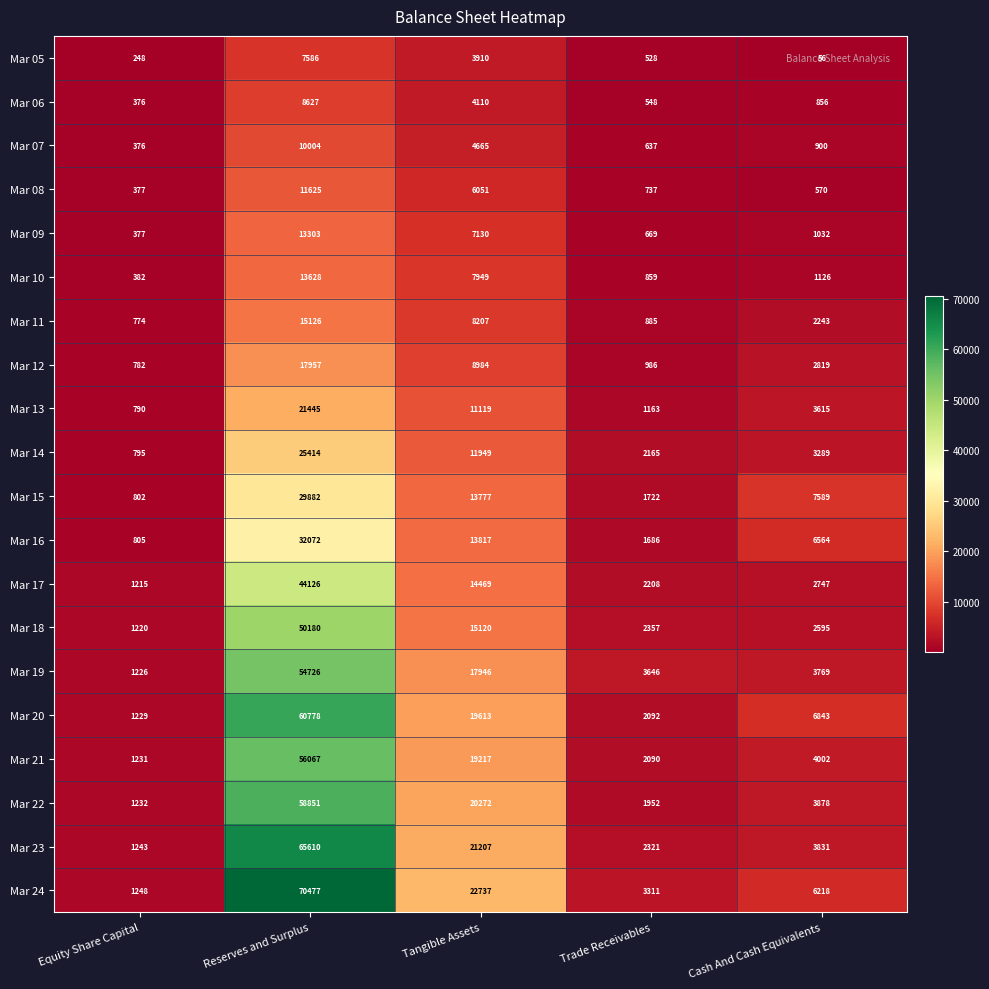

Which label corresponds to the smallest value in the chart?

Cash And Cash Equivalents